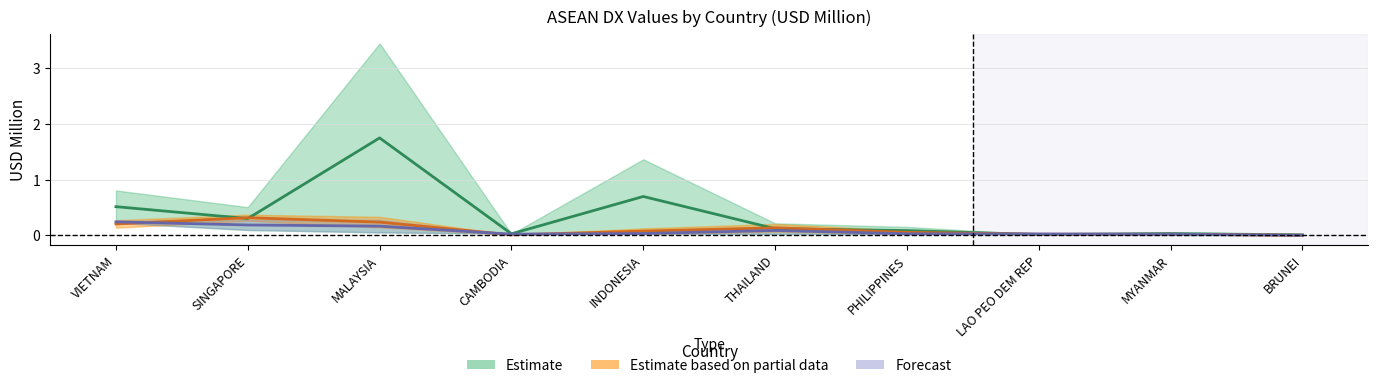

At which category is the sum across all series the highest?

MALAYSIA